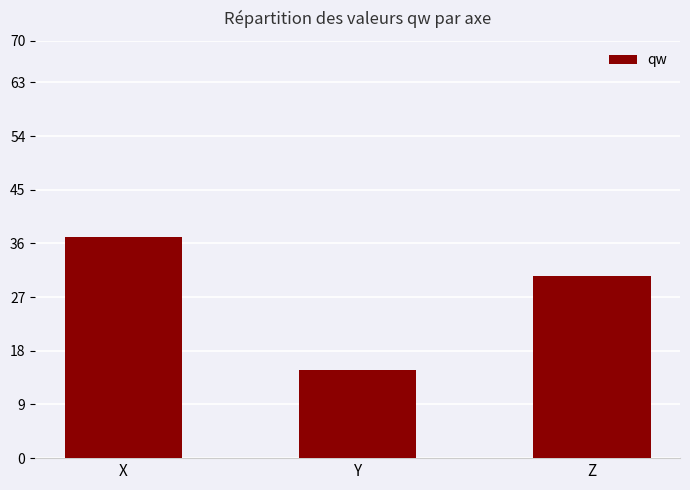

Reading right to left, list all the values displayed in this chart.

30.6	14.9	37.1